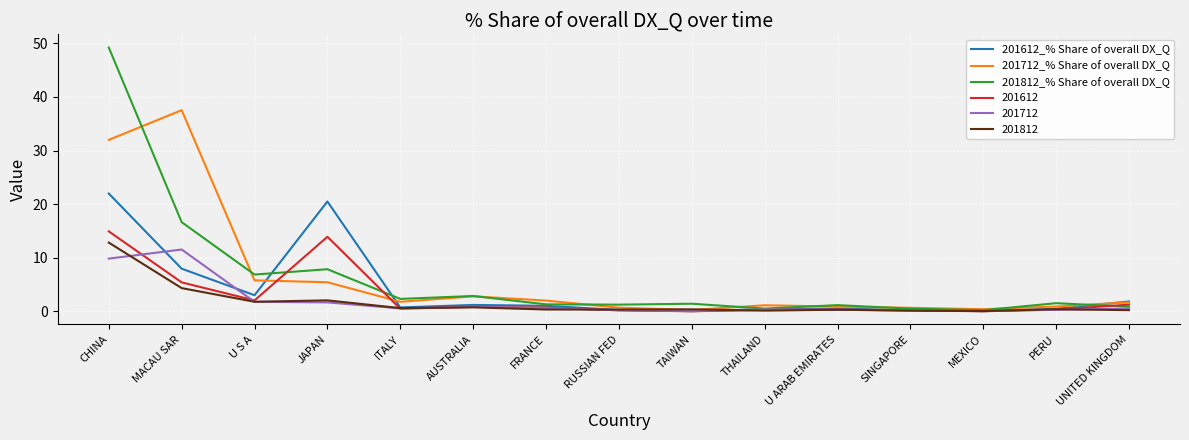

At which label does 201812 reach its peak?

CHINA